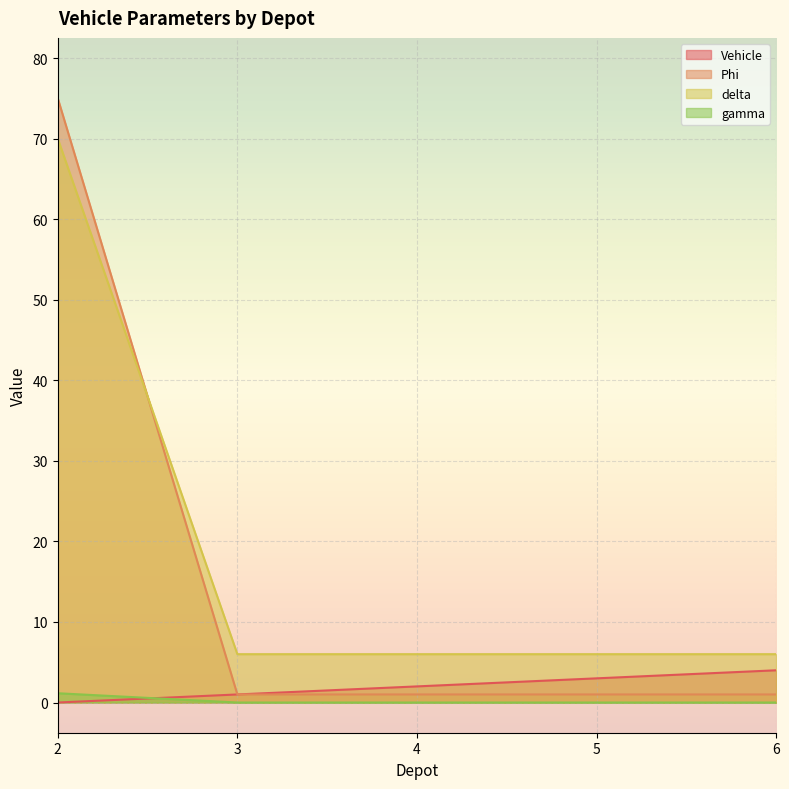

True or false: gamma has more than 0 interior local peaks.

False